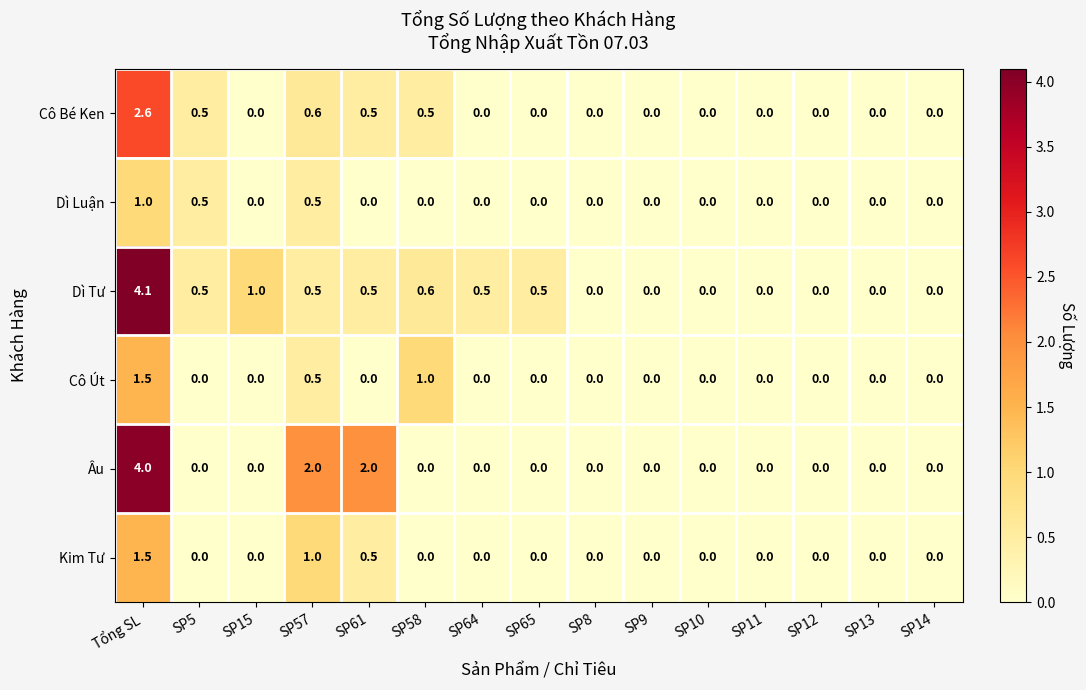

Which series has the largest range (max minus min)?

Dì Tư